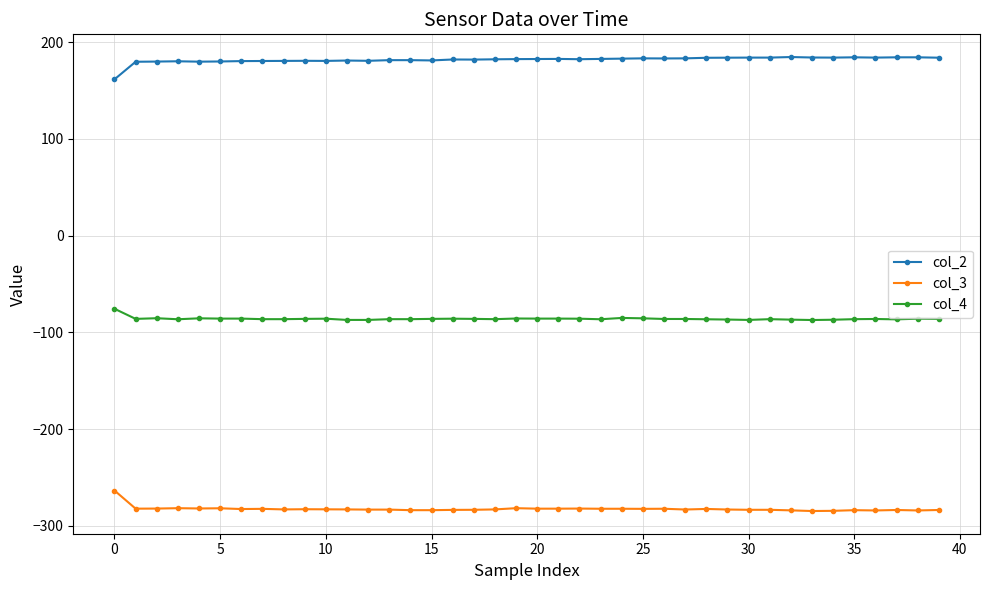

Count the number of categories in the chart.

40